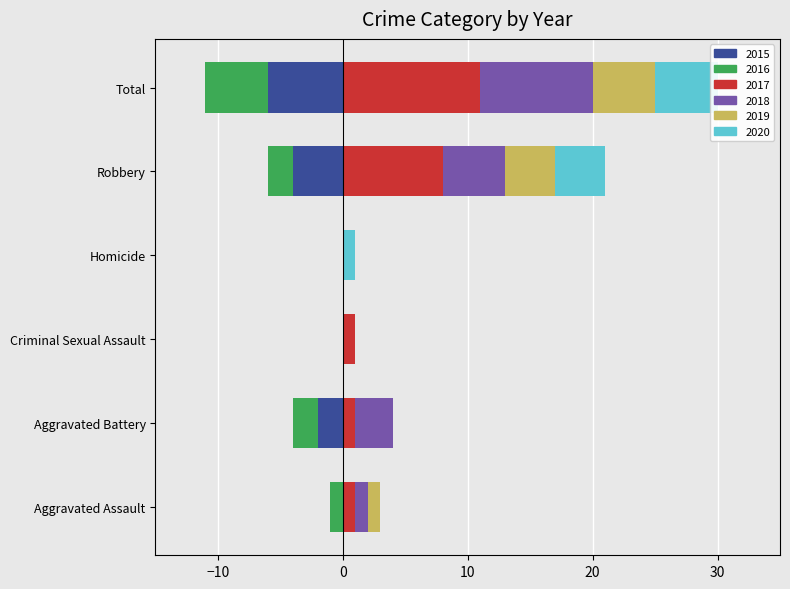

Rank the series at Criminal Sexual Assault from lowest to highest value.

2015, 2016, 2018, 2019, 2020, 2017